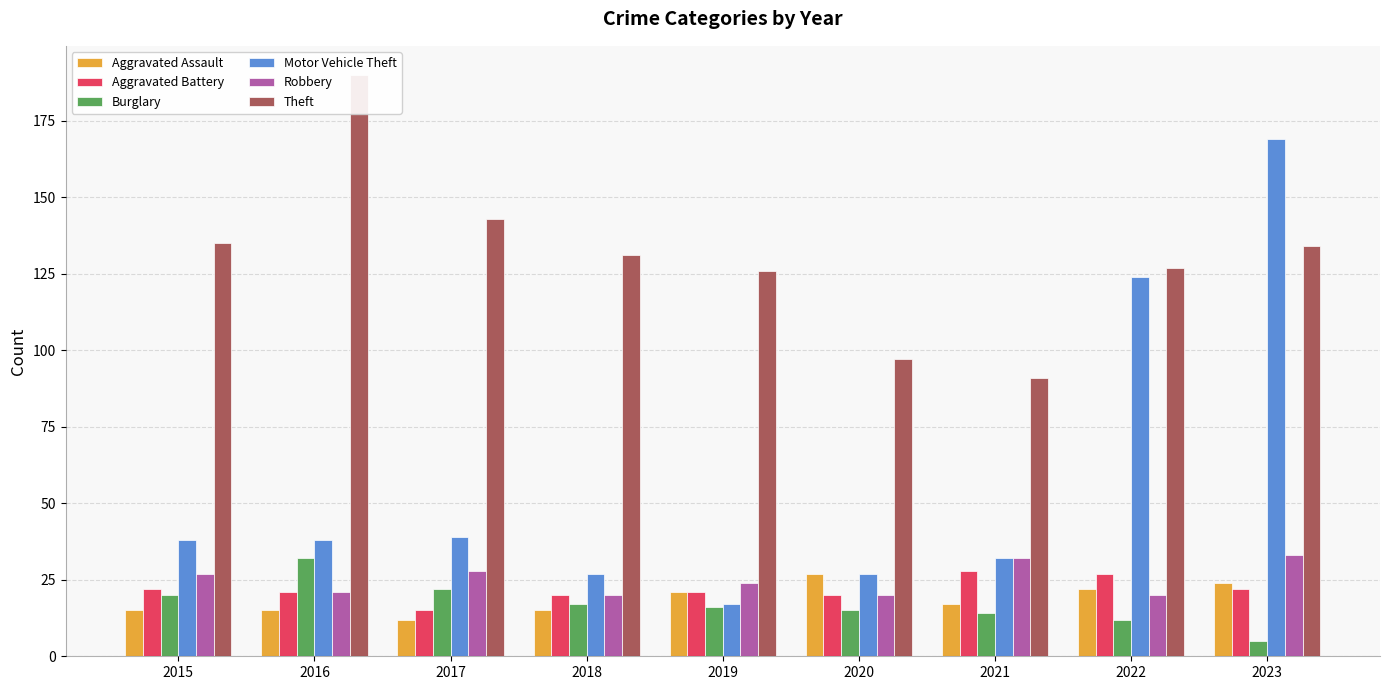

The Robbery series shows 43 at 2017. True or false?

False